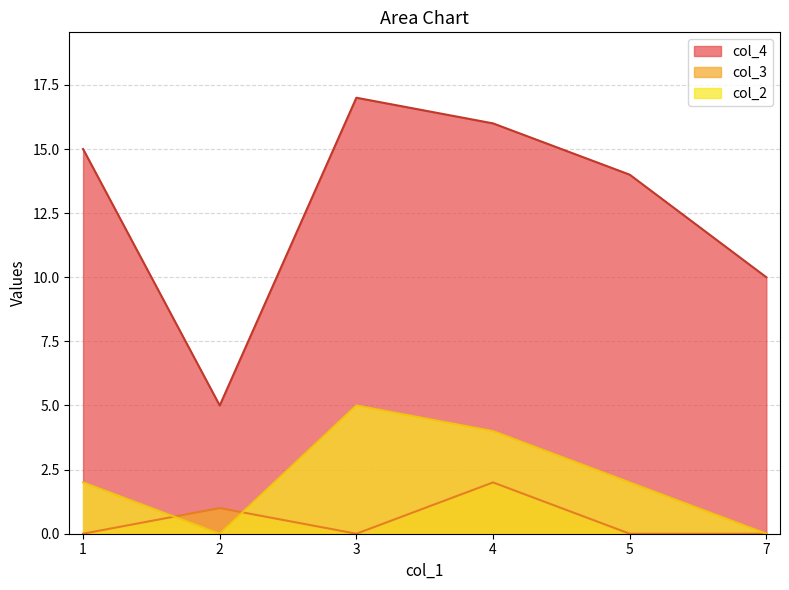

Which series has the widest spread of values?

col_4